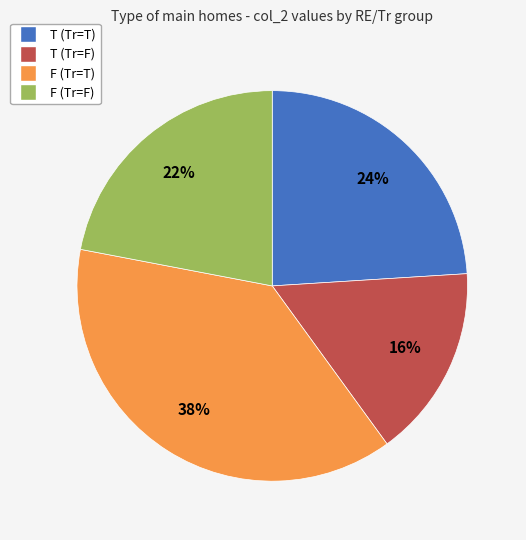

How many slices are in this pie chart?

4